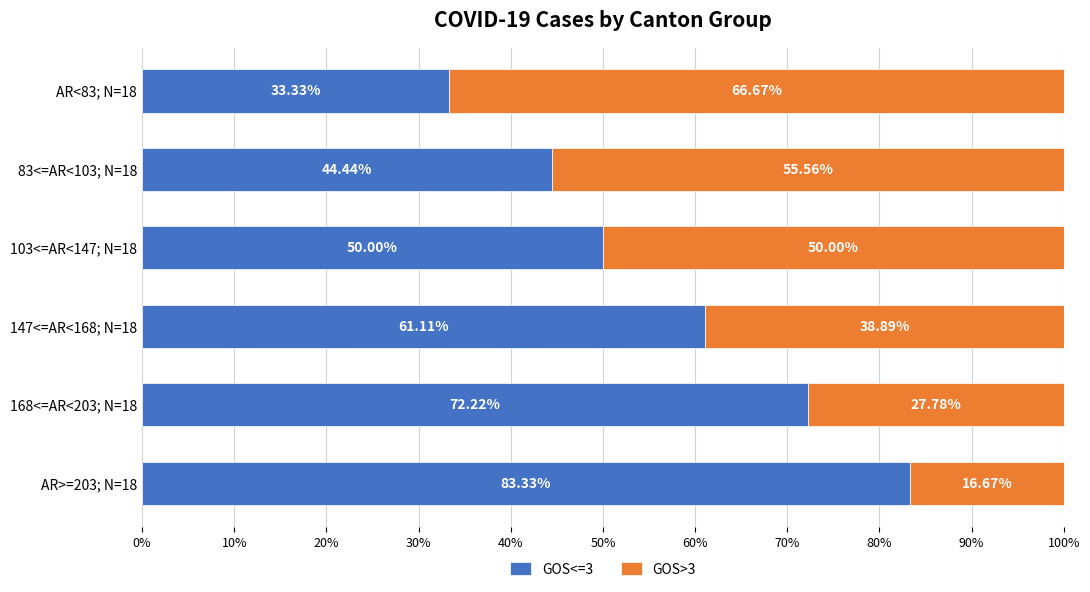

What is the difference between the GOS<=3 values at 168<=AR<203; N=18 and AR<83; N=18?

38.9